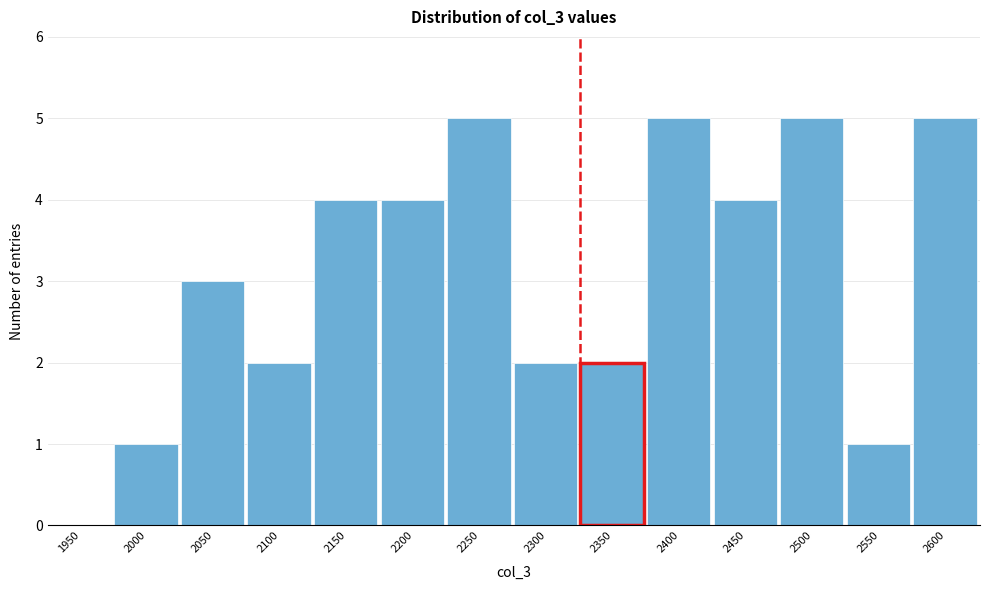

Reading left to right, transcribe all the data shown in this chart.

1950=0	2000=1	2050=3	2100=2	2150=4	2200=4	2250=5	2300=2	2350=2	2400=5	2450=4	2500=5	2550=1	2600=5